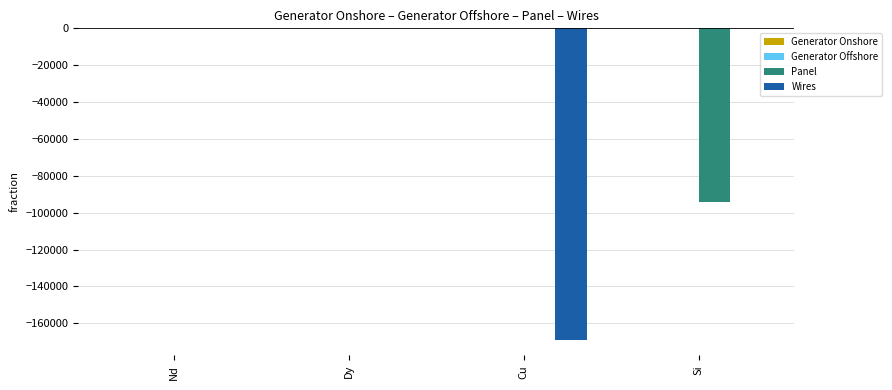

Between Nd and Cu, which series saw the biggest shift?

Wires